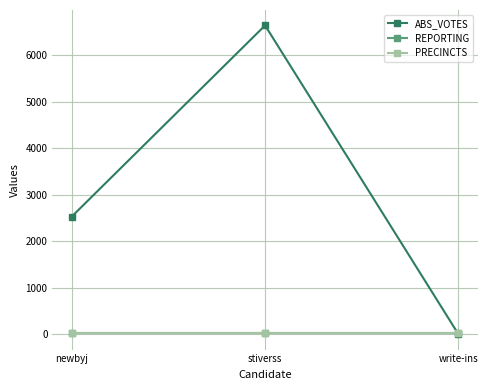

Is it true that PRECINCTS equals 10 at write-ins?

False